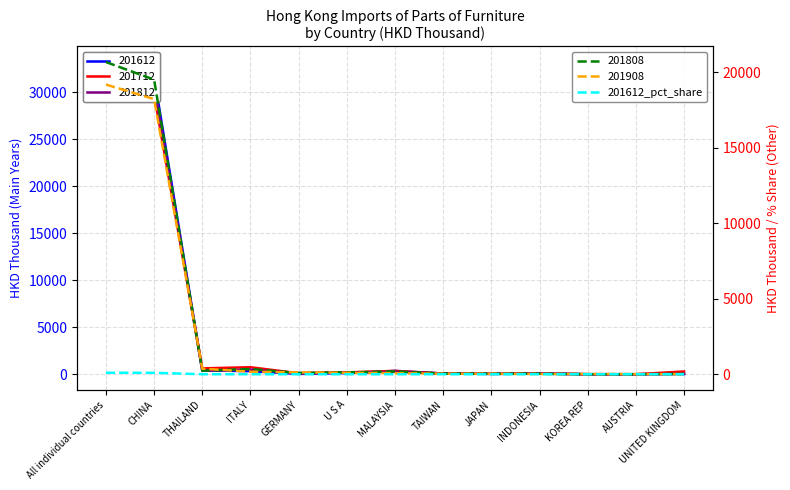

True or false: the data shows 0.2 at GERMANY.

False